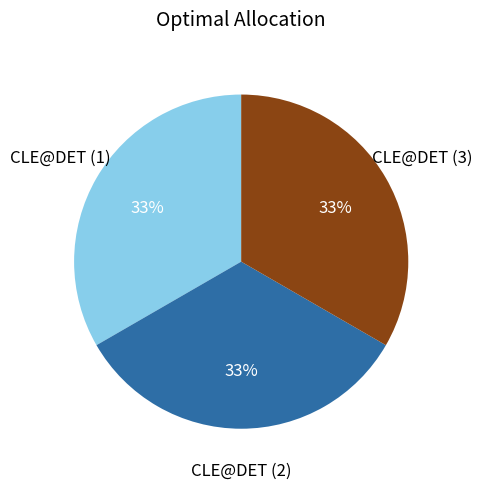

Does any single category account for the majority?

No